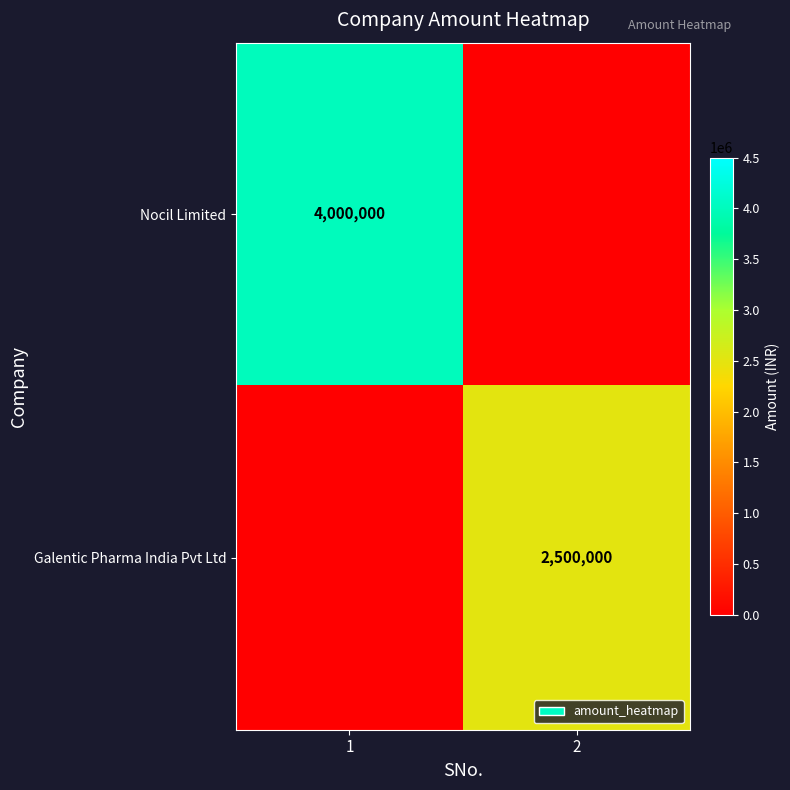

The value of Galentic Pharma India Pvt Ltd at 2 is 2500000. True or false?

True